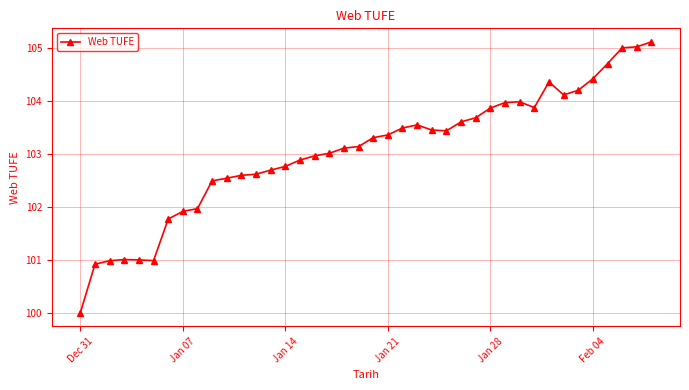

What is the difference between the second highest and minimum values?

5.0